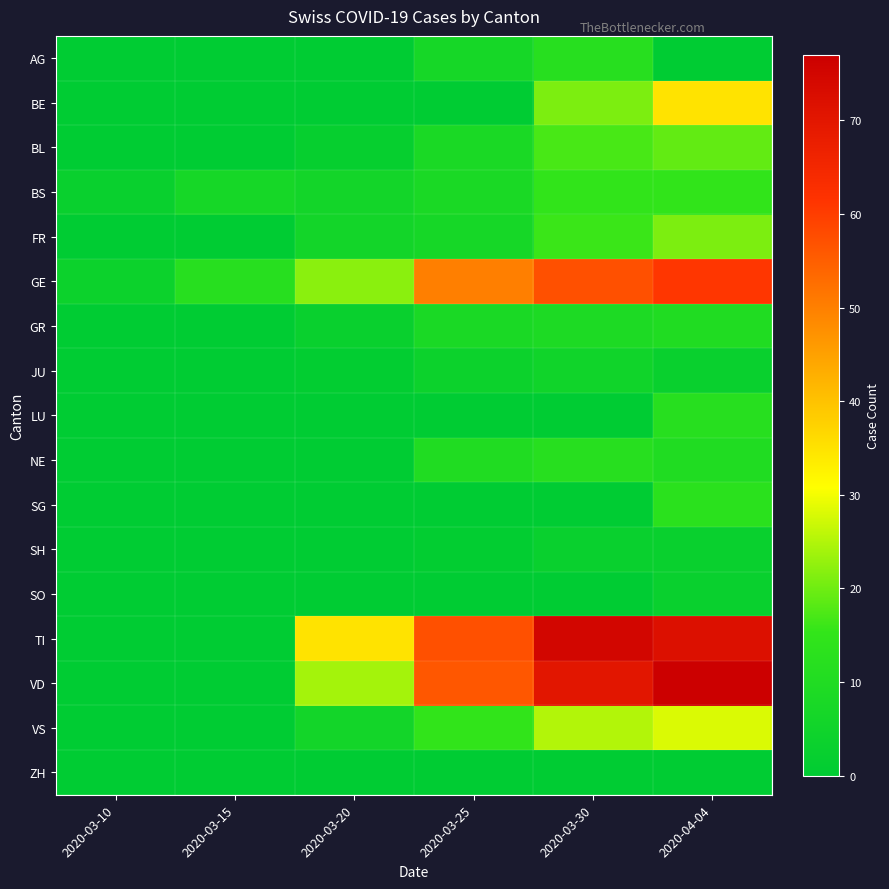

Between 2020-03-15 and 2020-03-20, which series saw the biggest shift?

TI